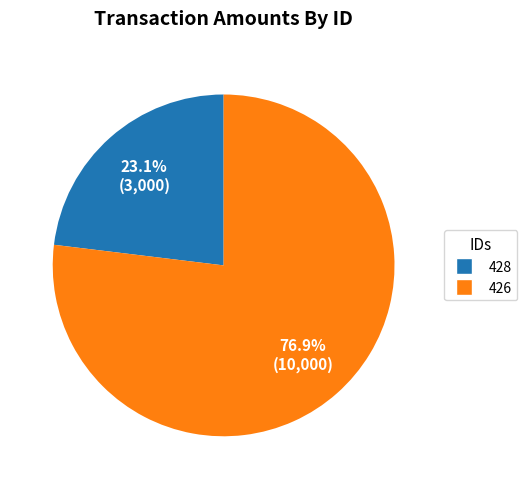

Which has a higher value, 426 or 428?

426